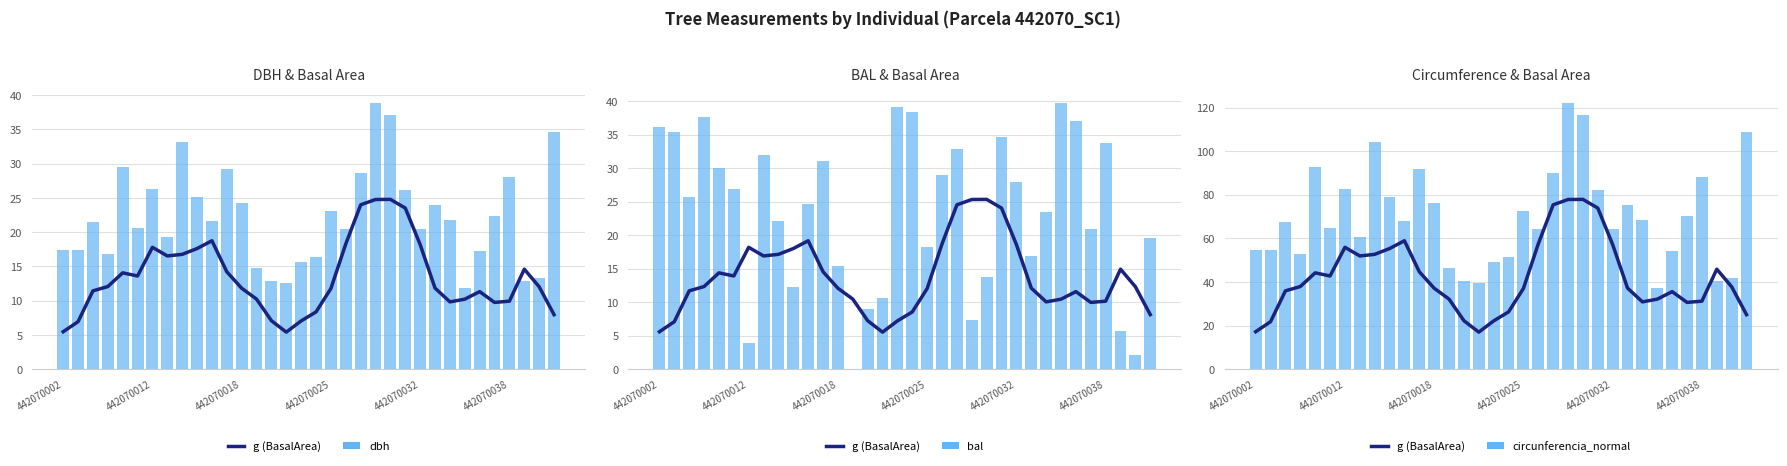

What position from the right is 442070002?

34